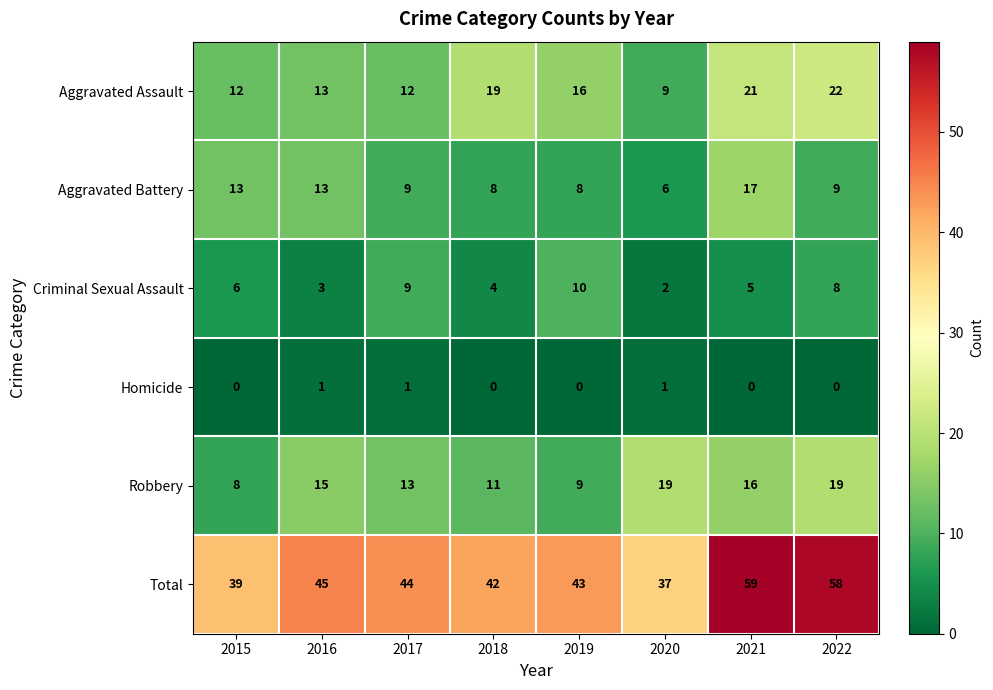

How many Criminal Sexual Assault values are between 4 and 9?

5